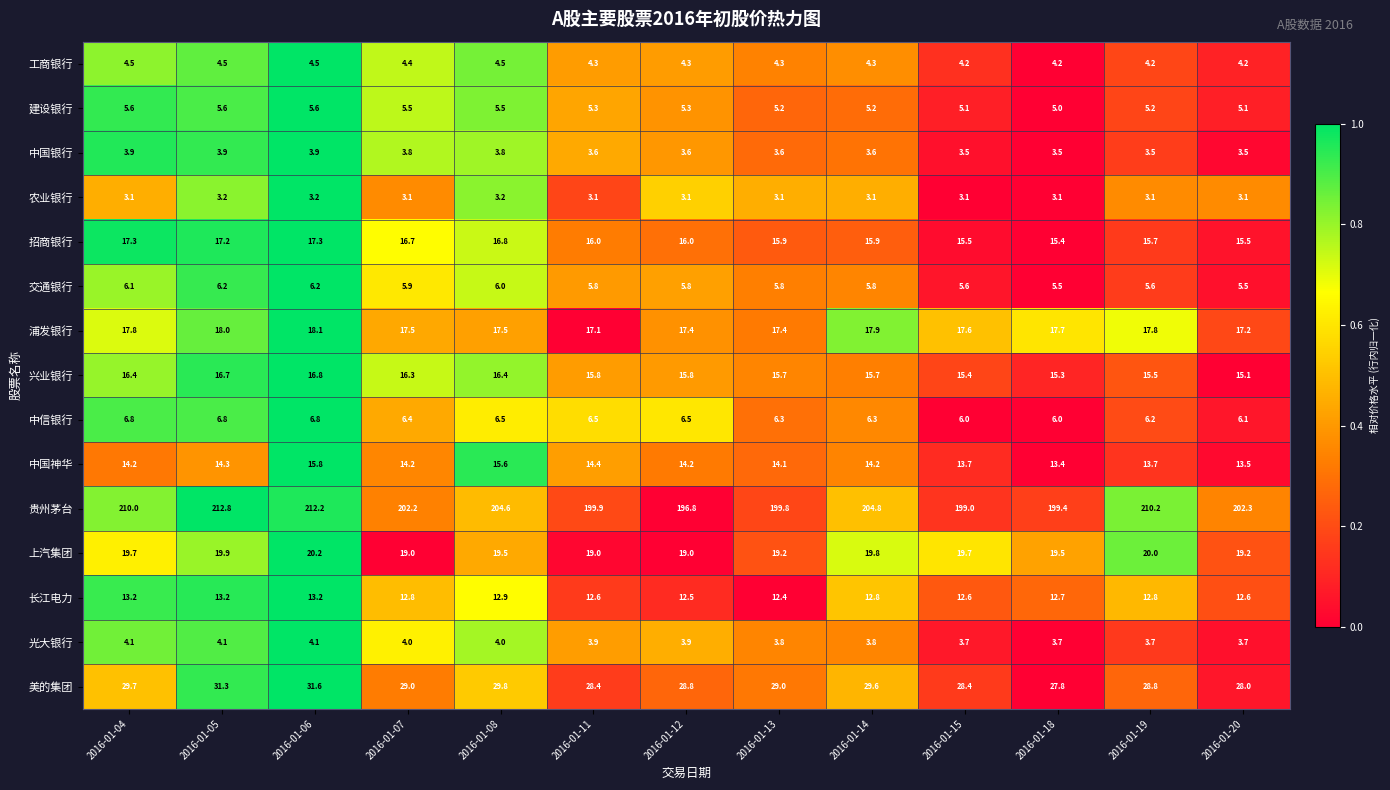

What is the difference between the highest and lowest values at 2016-01-18?

196.3